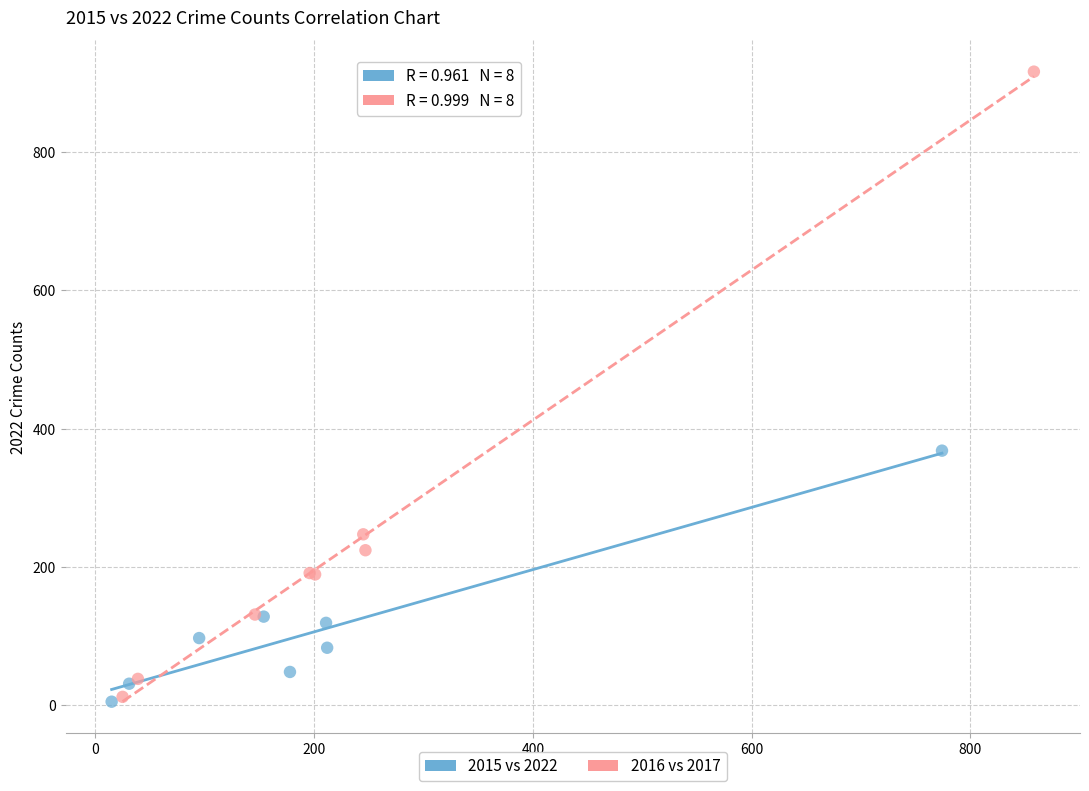

Which series contains the highest Y value?

2016 vs 2017